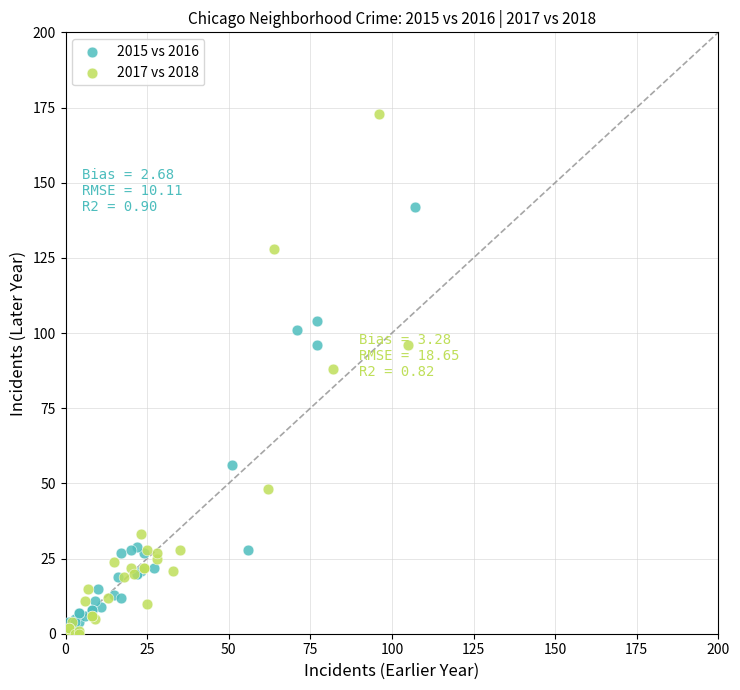

Which series contains the highest Y value?

2017 vs 2018